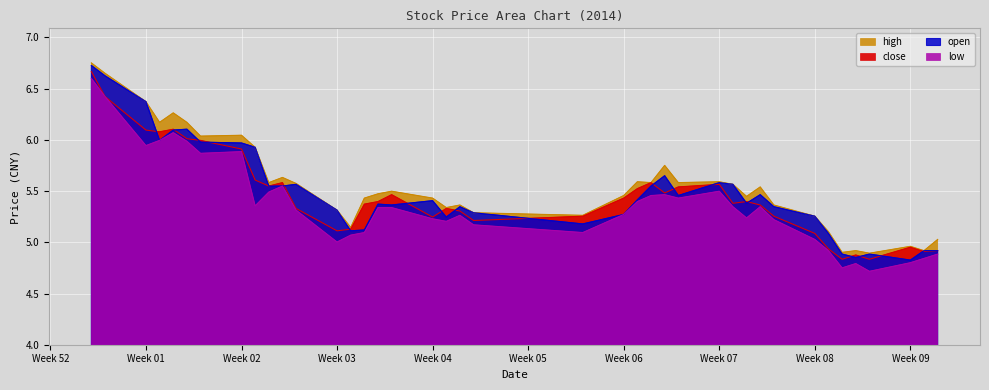

True or false: low and open intersect in this chart.

False